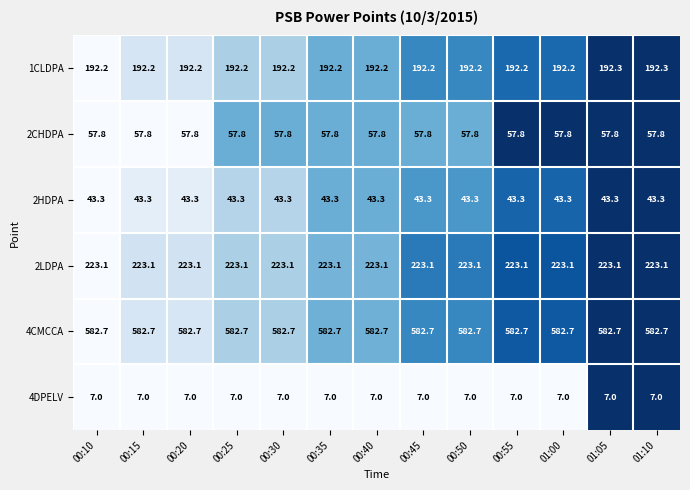

What is the maximum value shown in the chart?

582.7